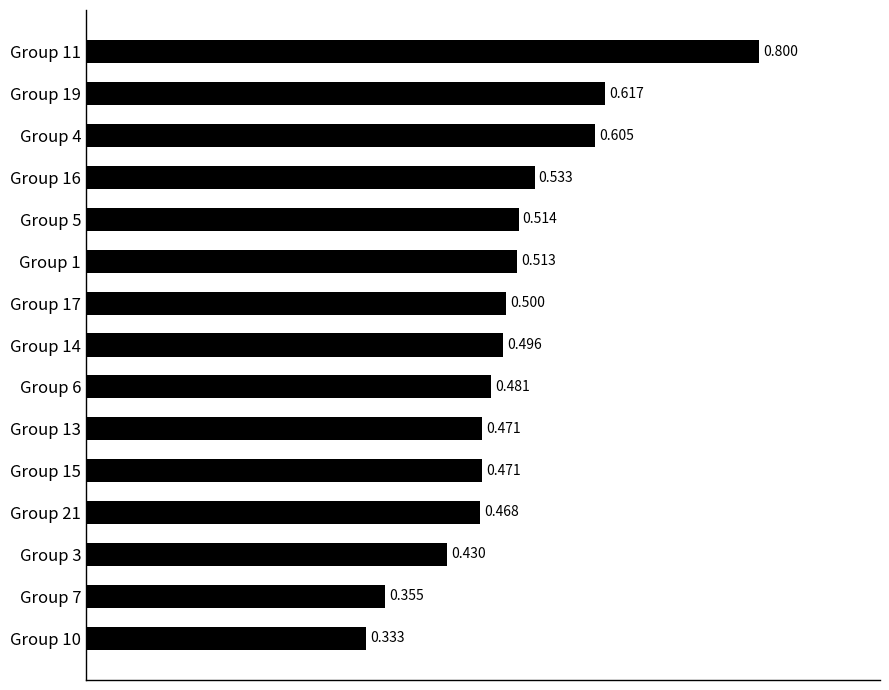

How many series are shown in this chart?

1